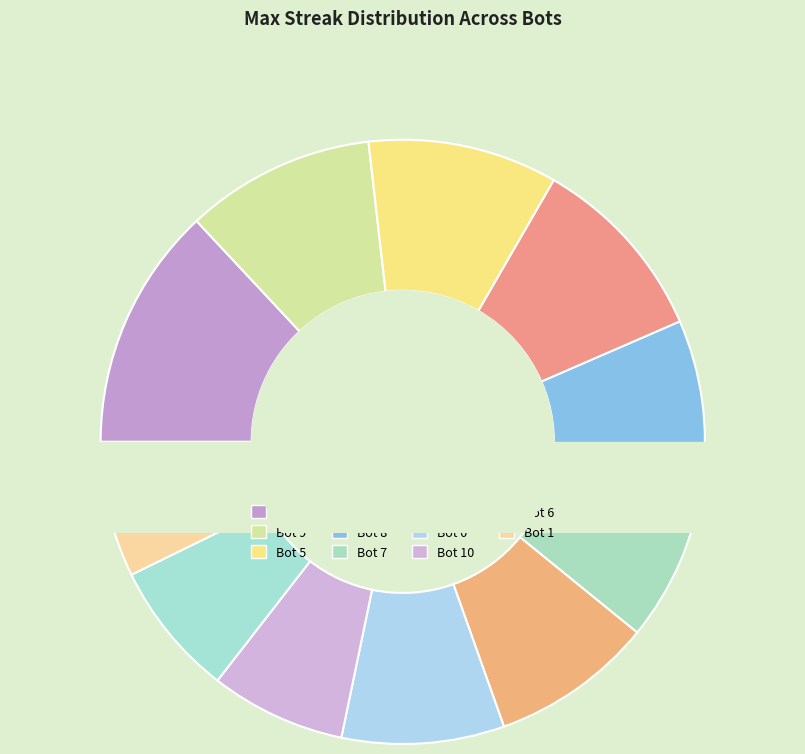

Count the number of slices in the pie.

11